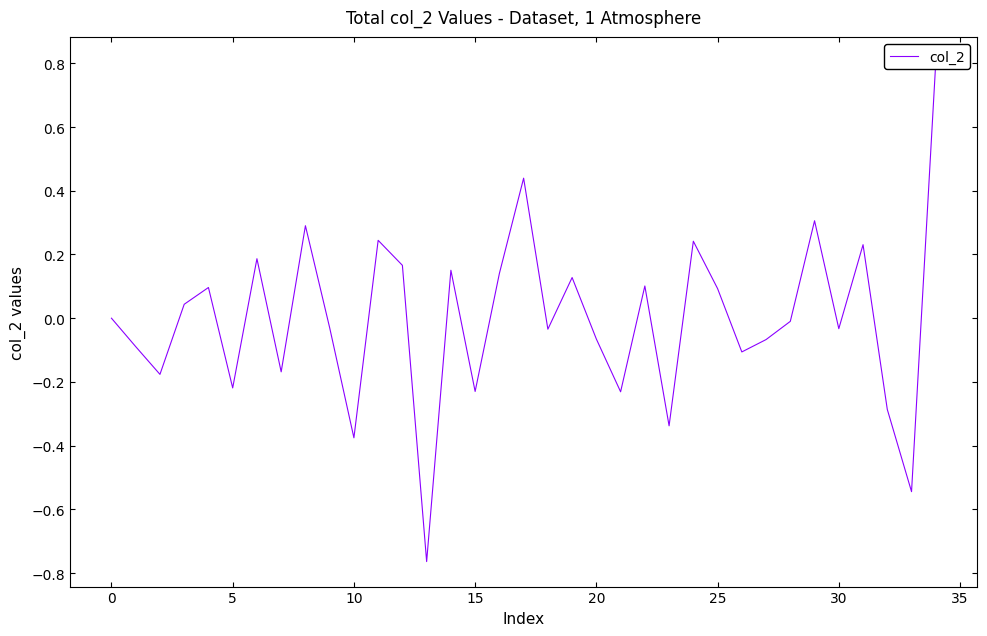

What is the value of the 7th point from the left?

0.2